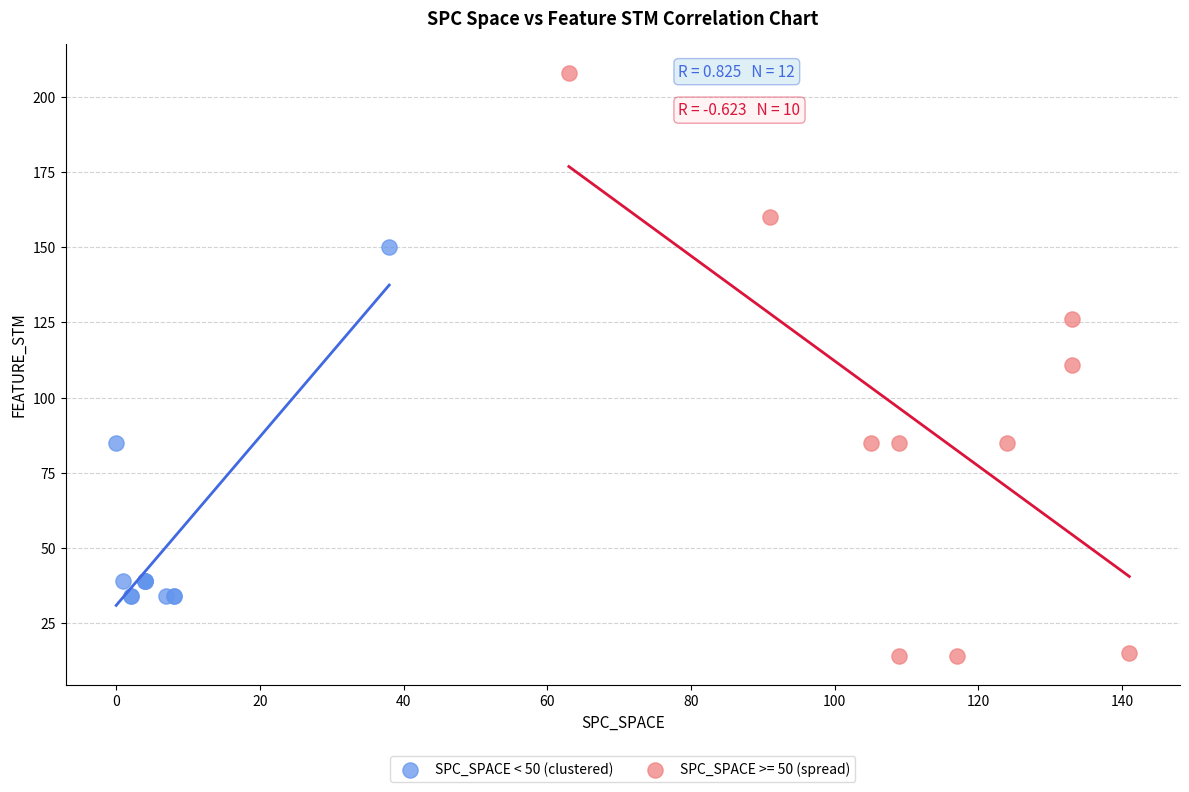

Which series contains the highest Y value?

SPC_SPACE >= 50 (spread)